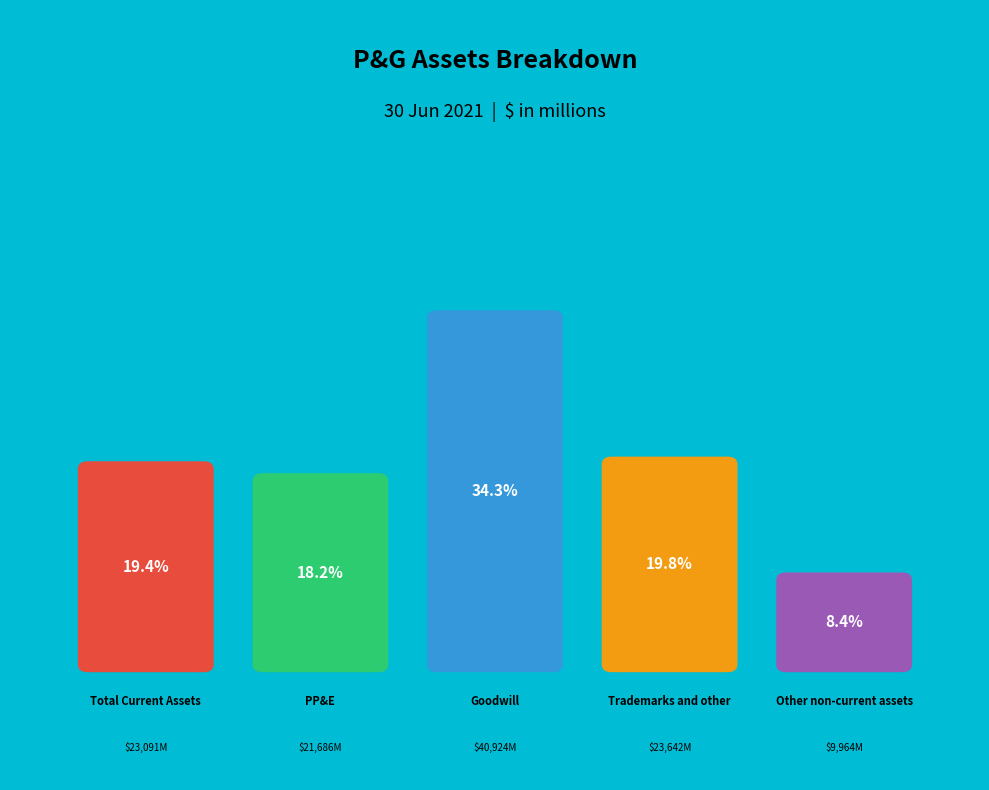

Rank the categories by value from lowest to highest.

Other non-current assets, Property, plant & equipment, Total Current Assets, Trademarks and other, Goodwill